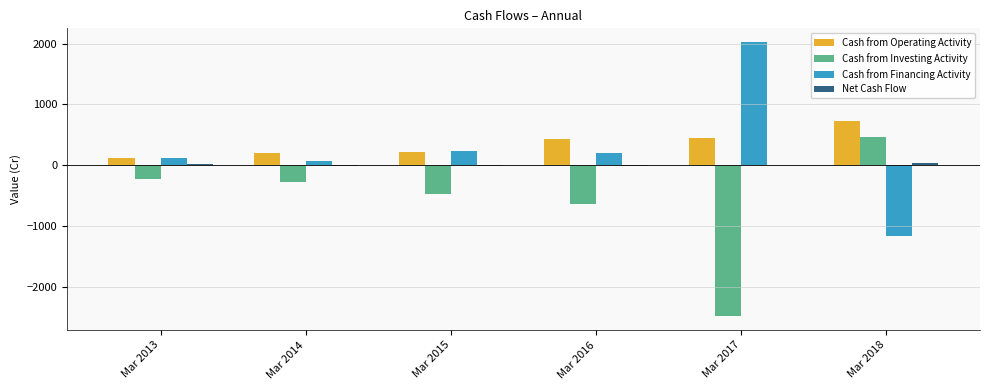

Is the value of Cash from Operating Activity at Mar 2018 greater than the value of Cash from Investing Activity at Mar 2018?

Yes